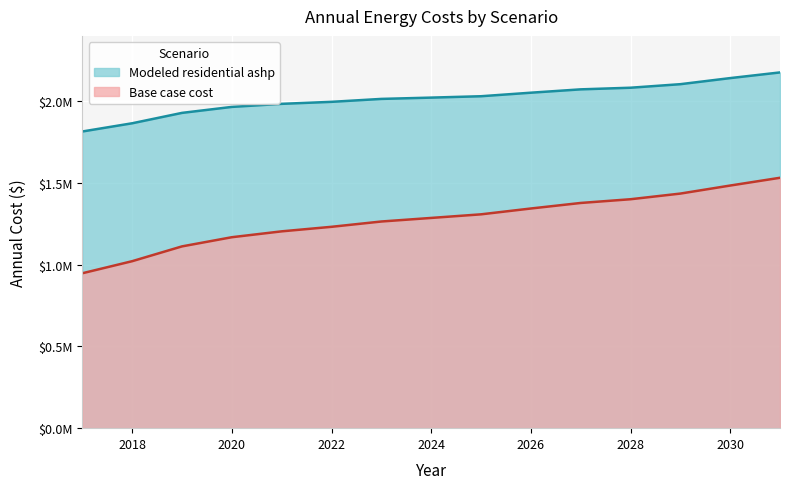

Rank the series by their average value, from lowest to highest.

Base case cost, Modeled residential ashp